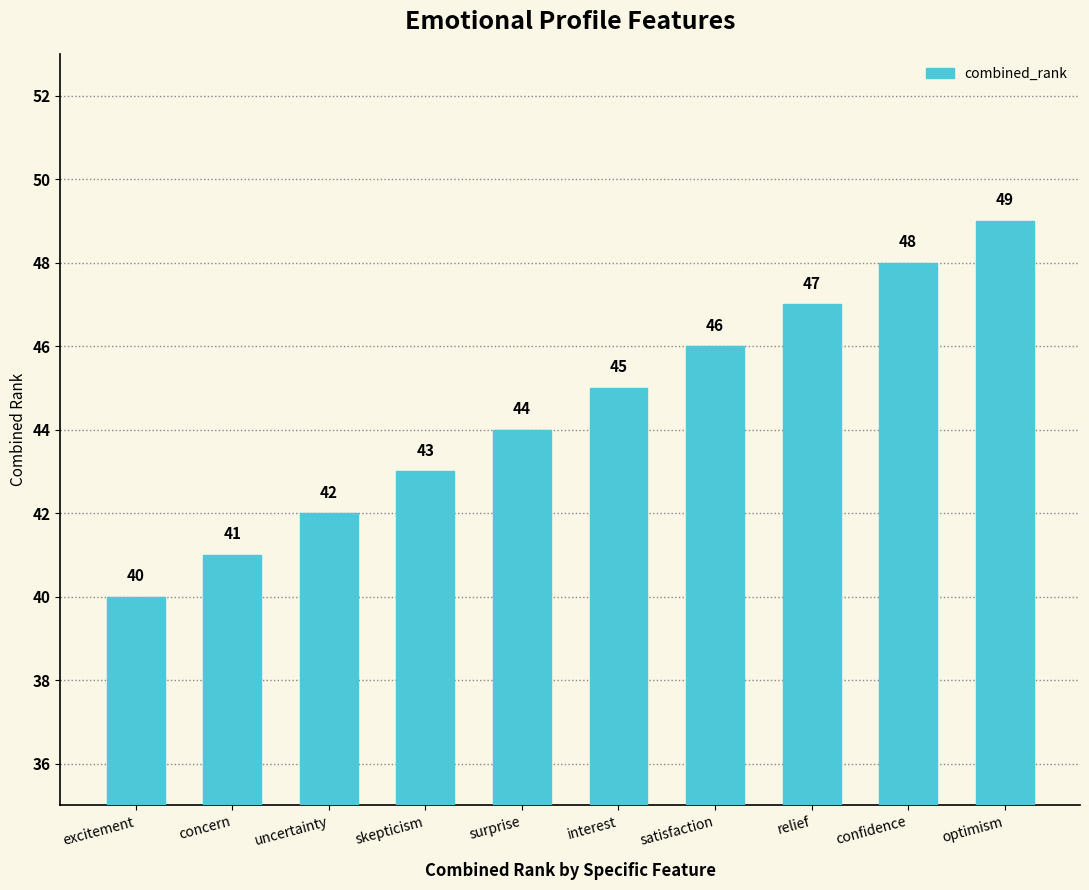

What is the label of the 3rd bar from the left?

uncertainty